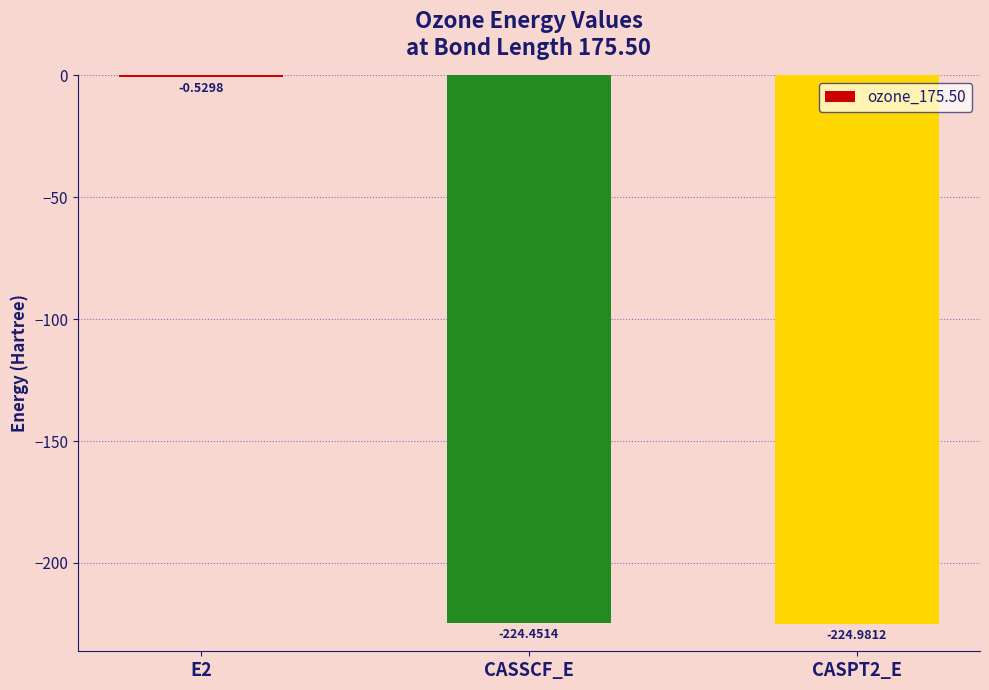

The chart shows a value of -58.2 at CASSCF_E. True or false?

False